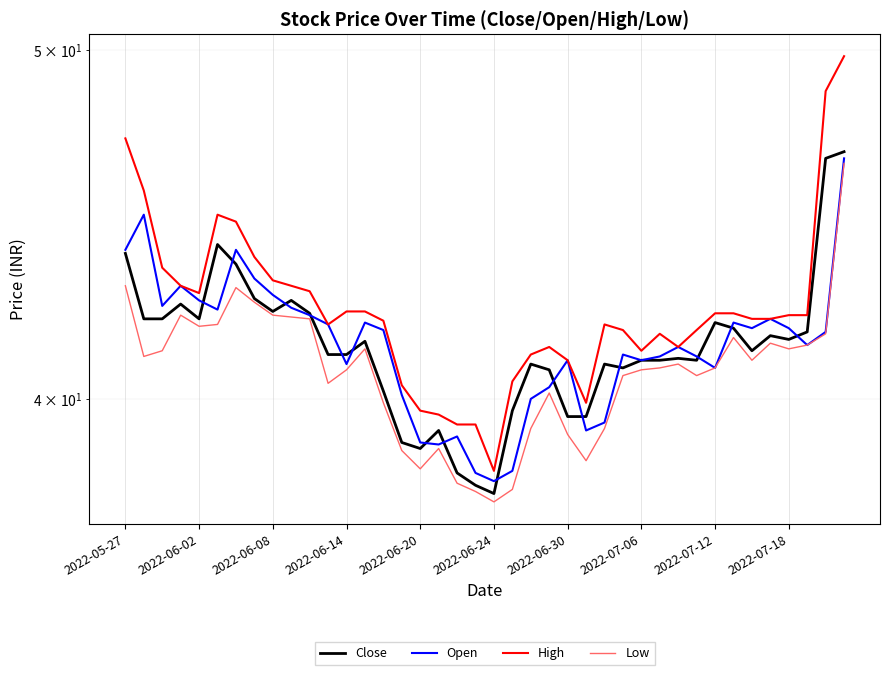

What is the maximum value shown in the chart?

49.8